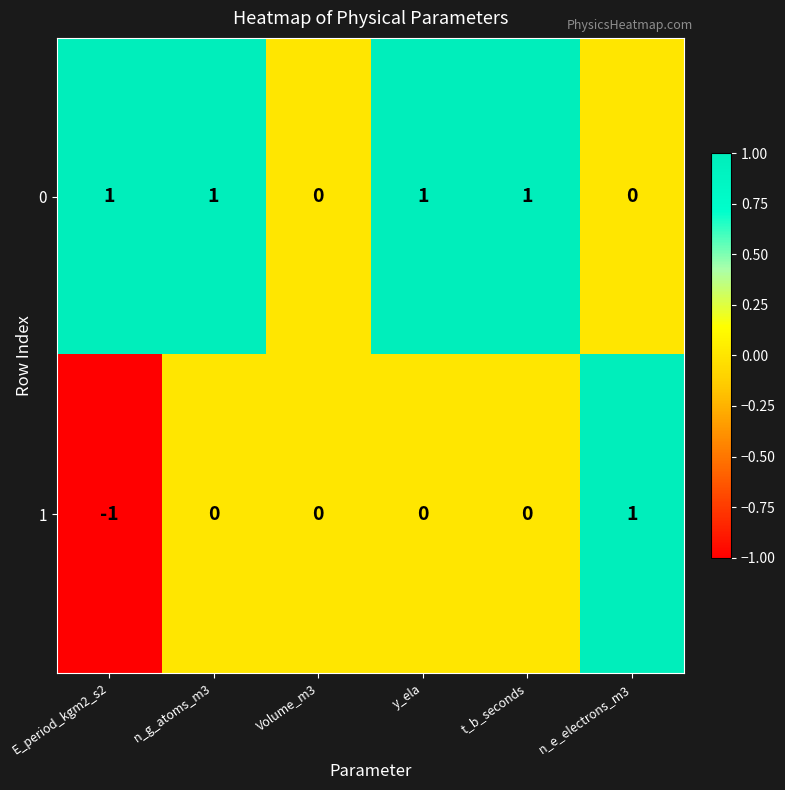

Which category has the lowest value across all series?

E_period_kgm2_s2